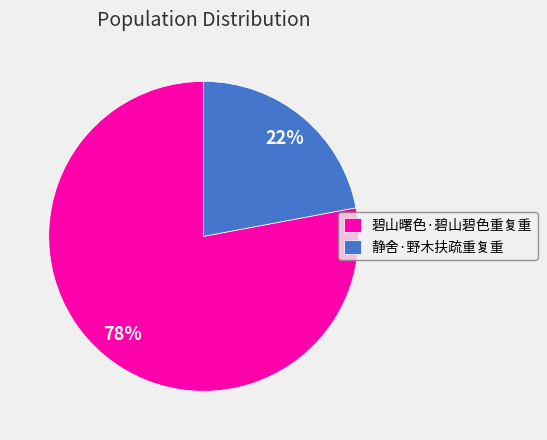

To the nearest percent, what is the average slice percentage?

50%